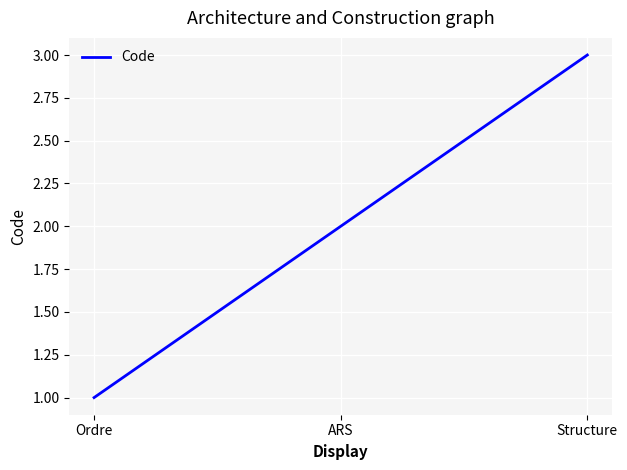

Reading left to right, transcribe all the data shown in this chart.

Ordre=1	ARS=2	Structure=3